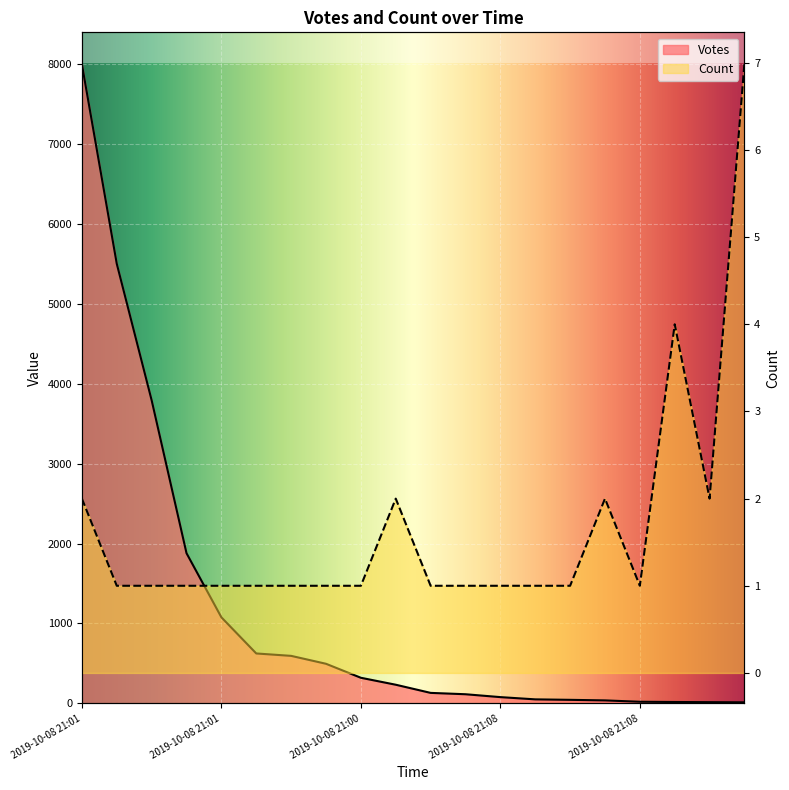

Reading left to right, what are all the values shown in this chart?

Votes: 7994	5499	3792	1879	1077	625	595	496	321	234	132	115	79	51	45	38	21	18	16	14
Count: 2	1	1	1	1	1	1	1	1	2	1	1	1	1	1	2	1	4	2	7